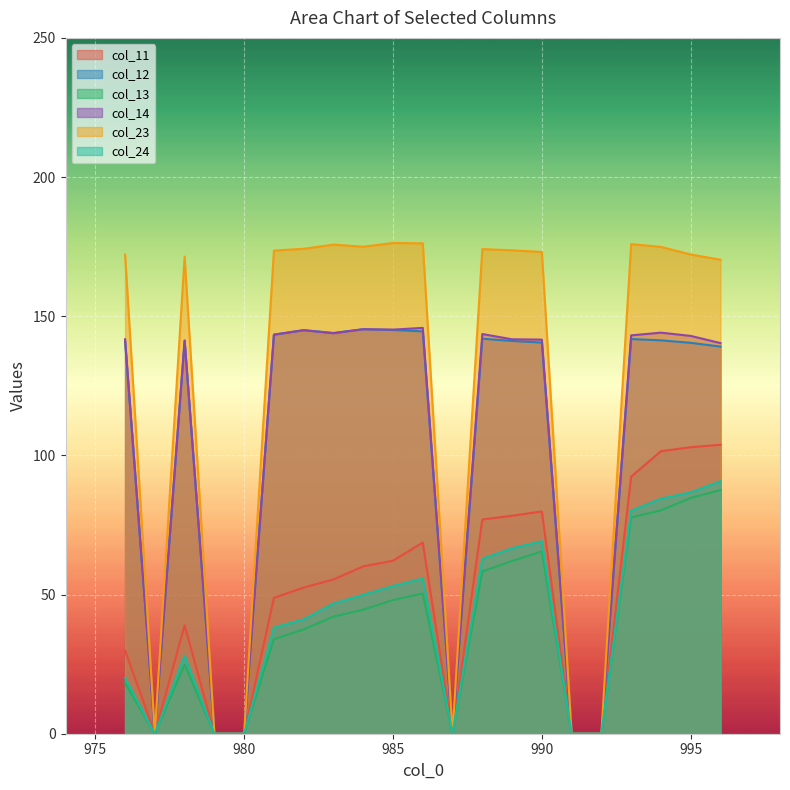

Does the chart display data point markers on the line(s)?

No